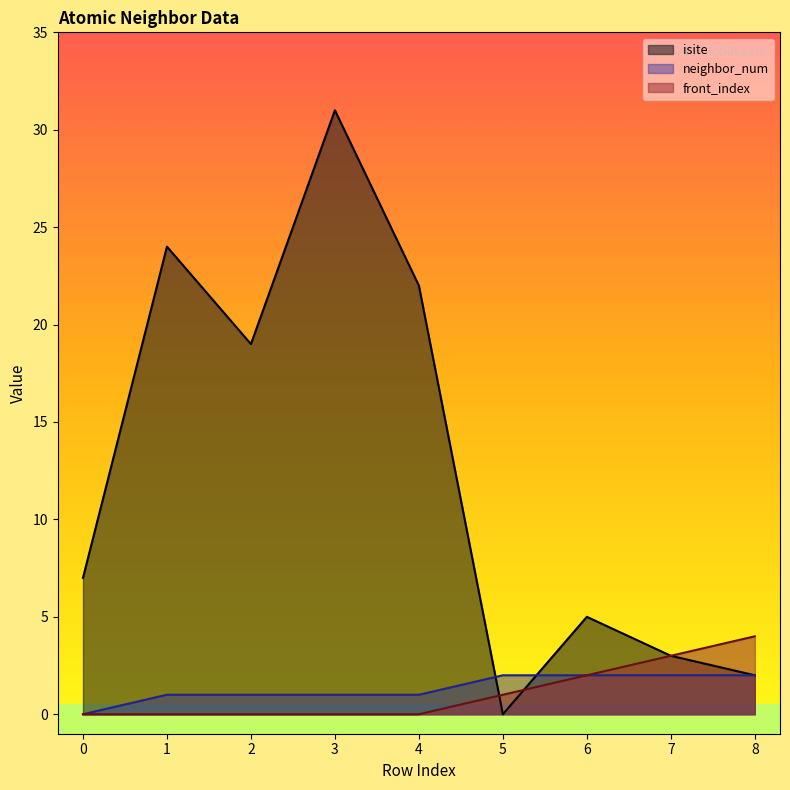

Reading left to right, what are all the values shown in this chart?

isite: 7	24	19	31	22	0	5	3	2
neighbor_num: 0	1	1	1	1	2	2	2	2
front_index: 0	0	0	0	0	1	2	3	4